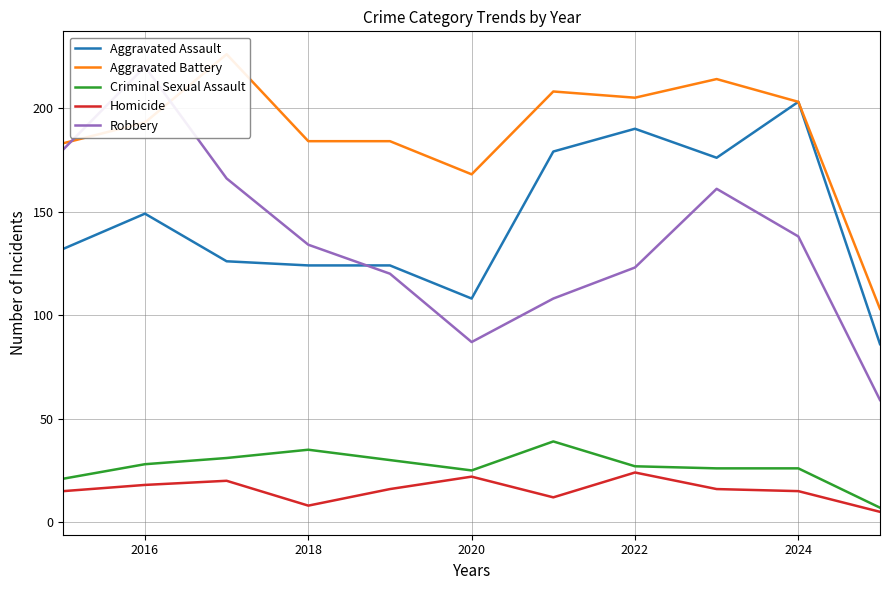

True or false: Aggravated Battery and Aggravated Assault intersect in this chart.

False